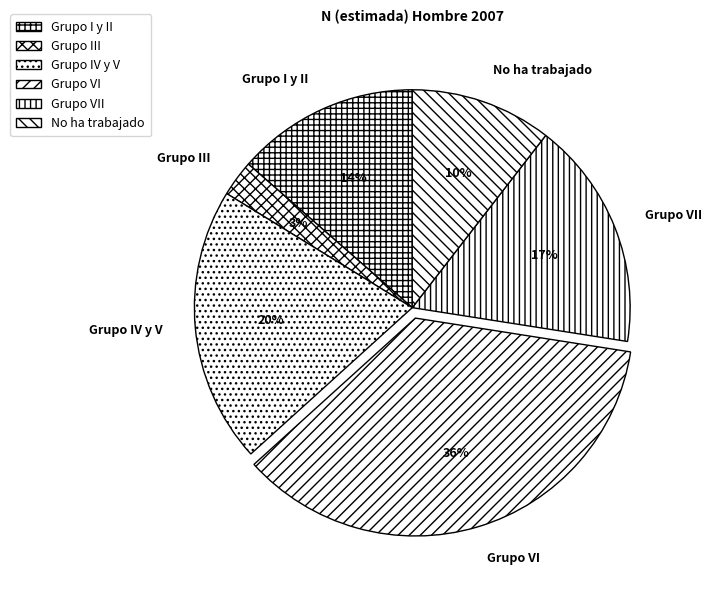

Is the sum of Grupo IV y V and Grupo VI greater than half?

Yes